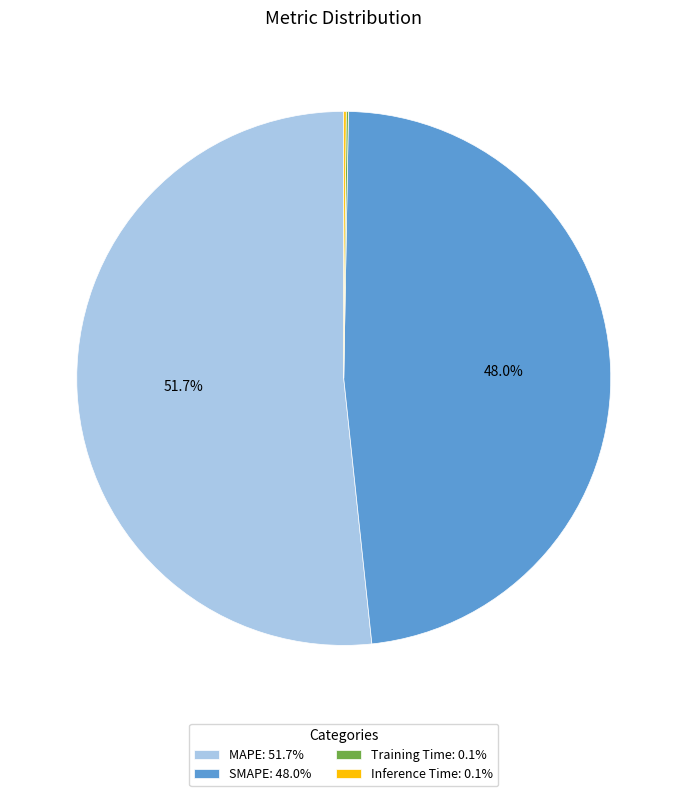

What percentage is NOT represented by SMAPE: 48.0%?

52.0%